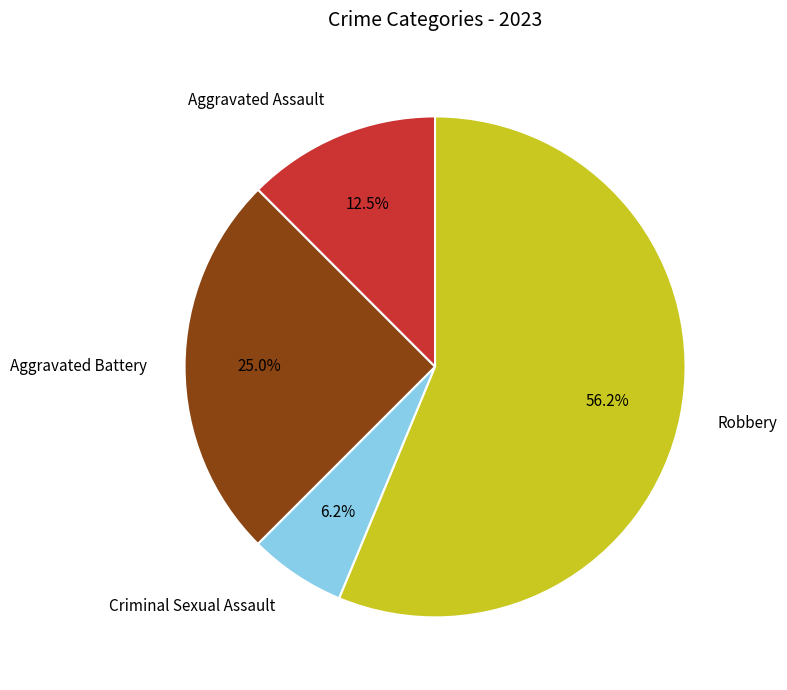

Rank the categories by value from highest to lowest.

Robbery, Aggravated Battery, Aggravated Assault, Criminal Sexual Assault